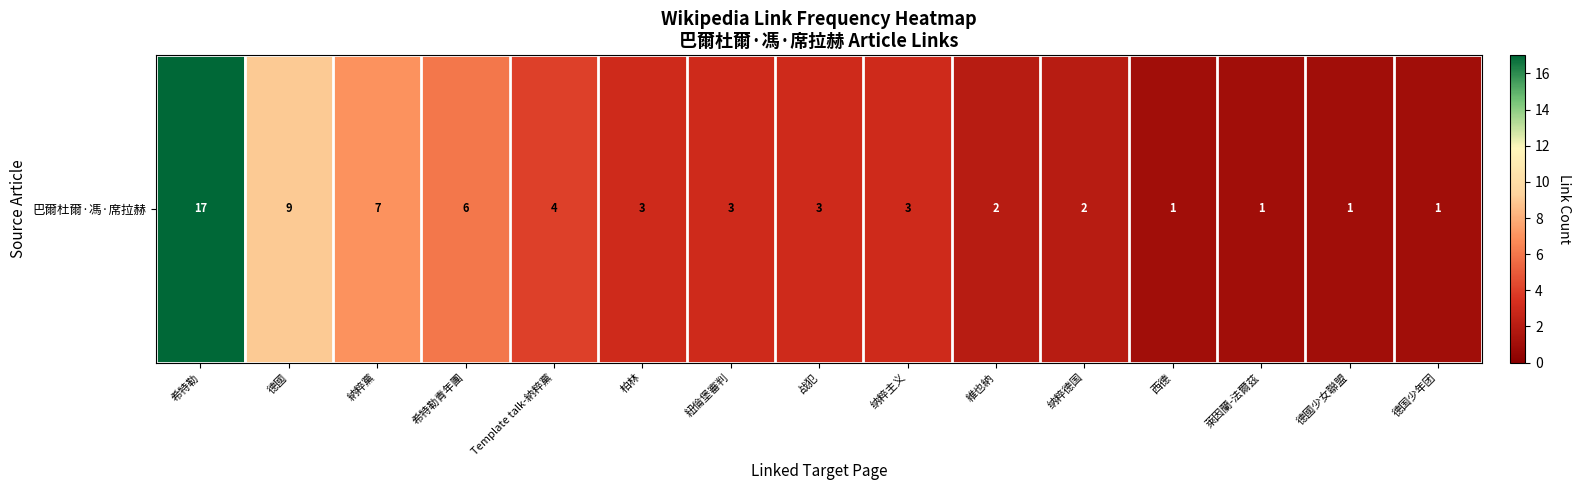

What is the change in value from 德國 to 納粹黨?

-2